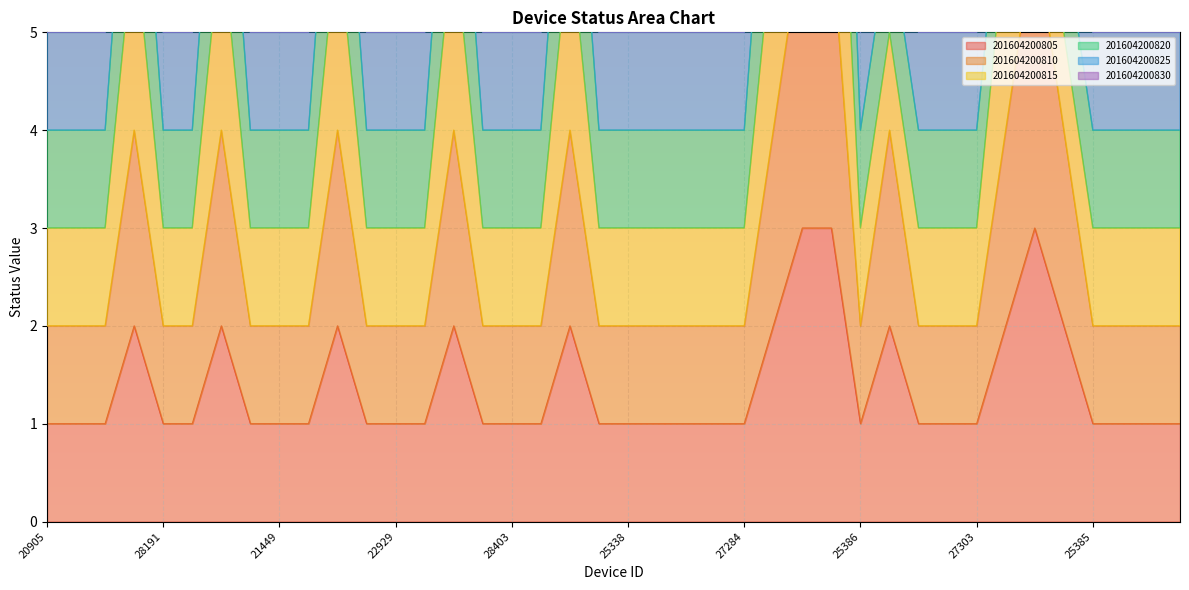

What is the label of the 23rd point from the left?

28032